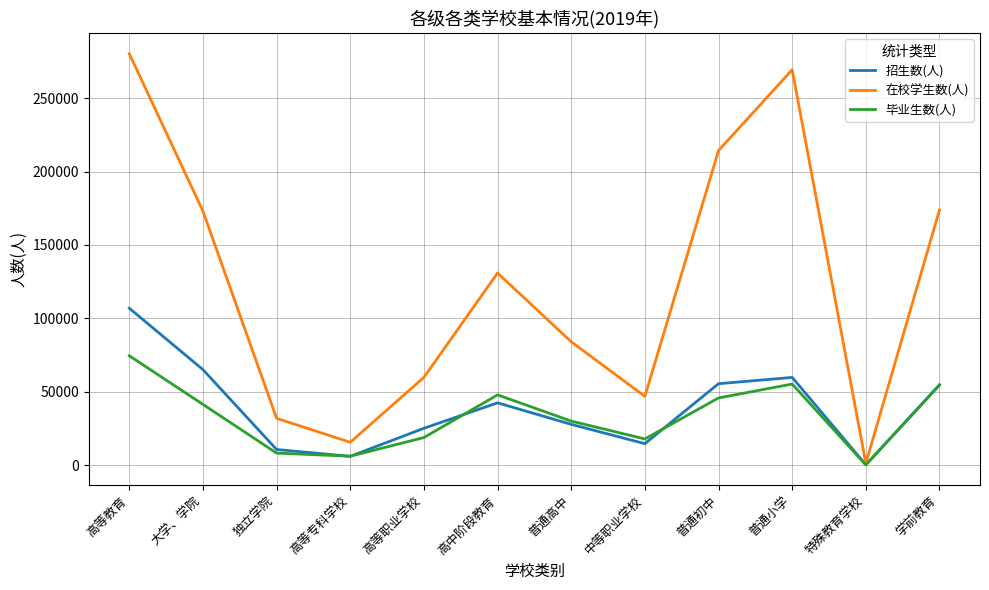

Where does the 招生数(人) series first go above 42443?

高等教育